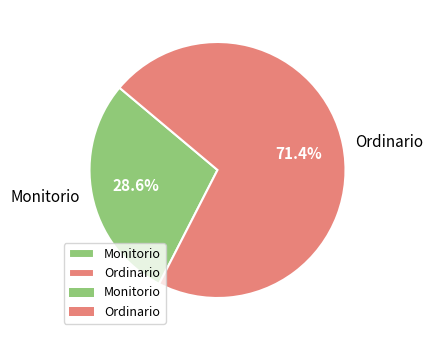

Which slice is the smallest?

Monitorio